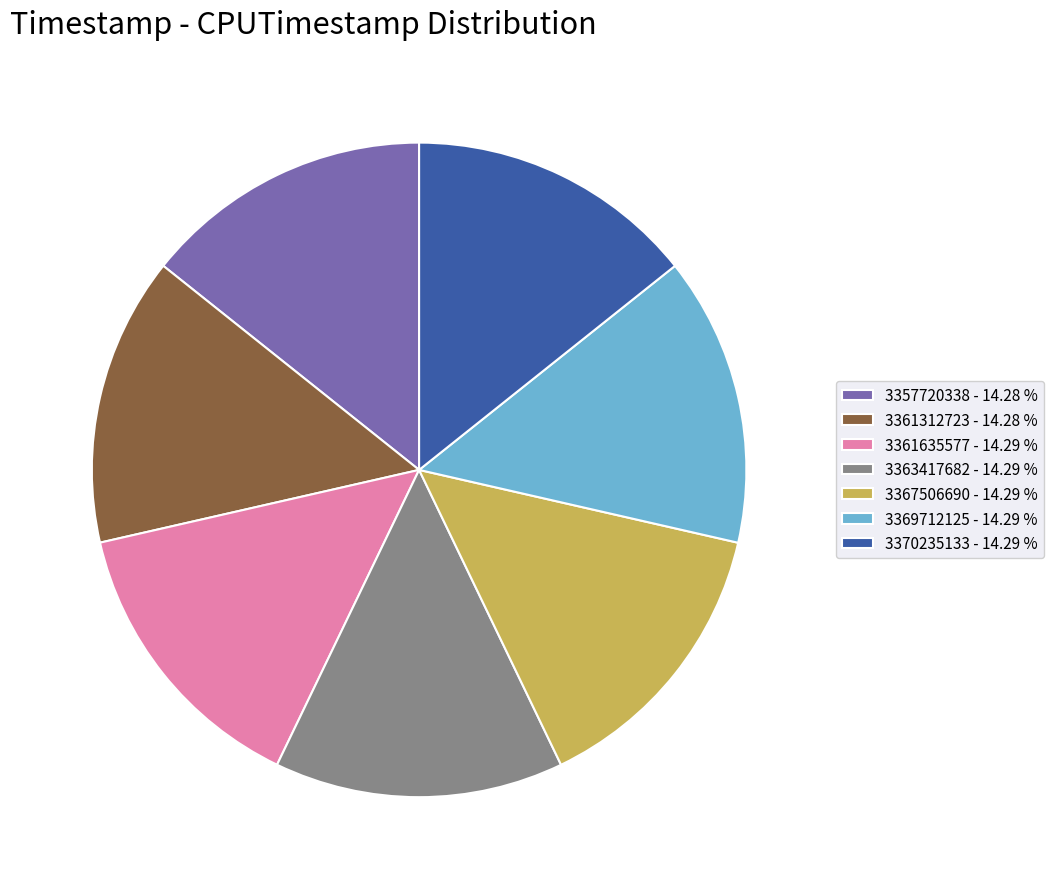

Combined, do 3361635577 - 14.29 % and 3367506690 - 14.29 % account for over 50%?

No